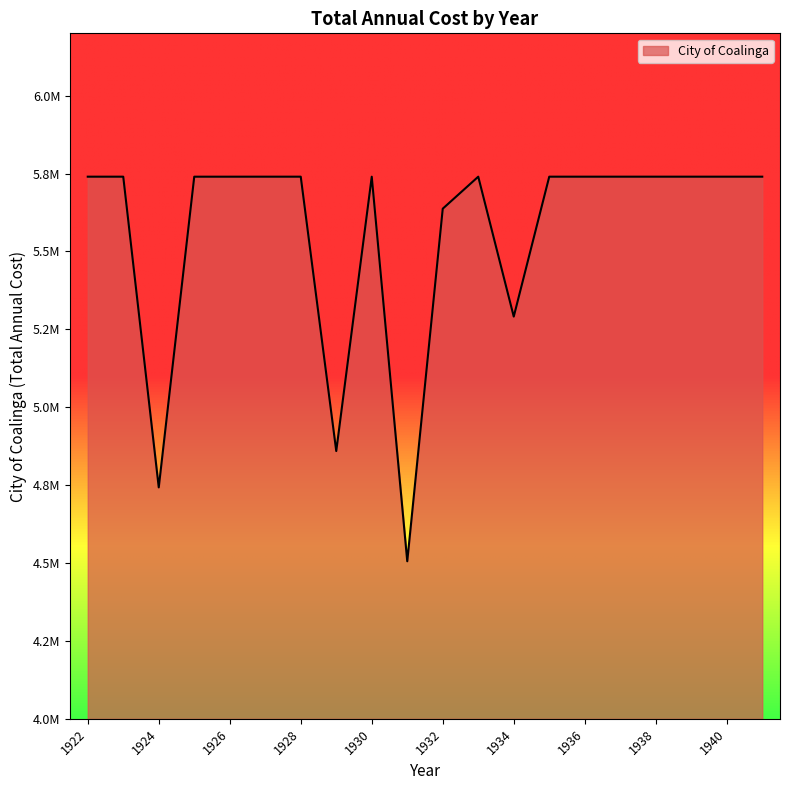

At which label does the data first exceed 5739944?

1922